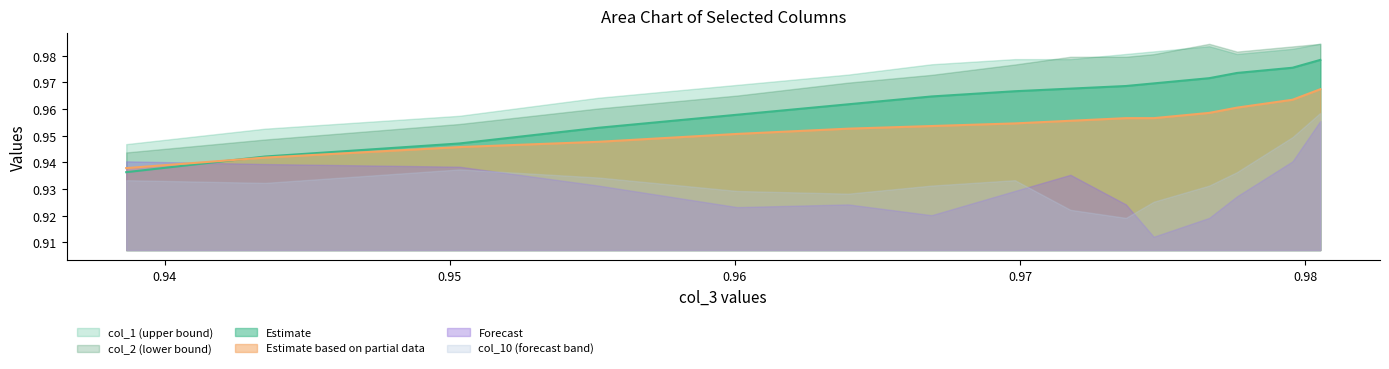

Which series has the widest spread of values?

Forecast